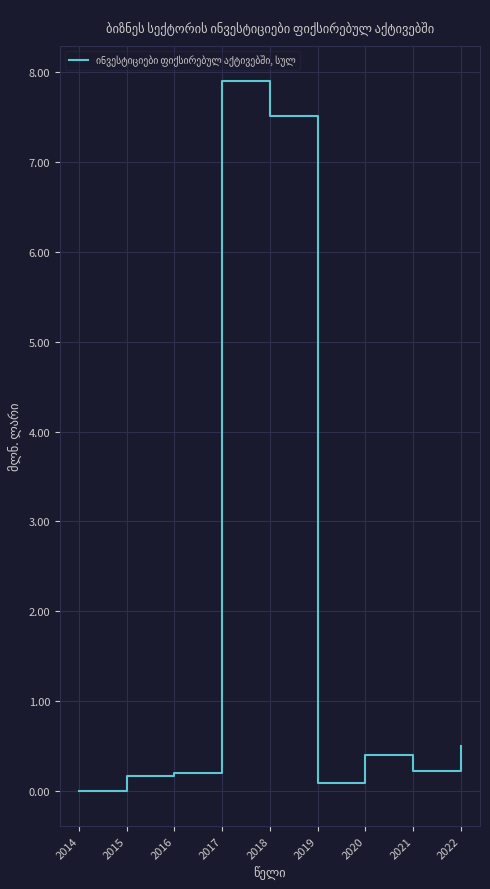

At which category does the chart reach its minimum across all series?

2014